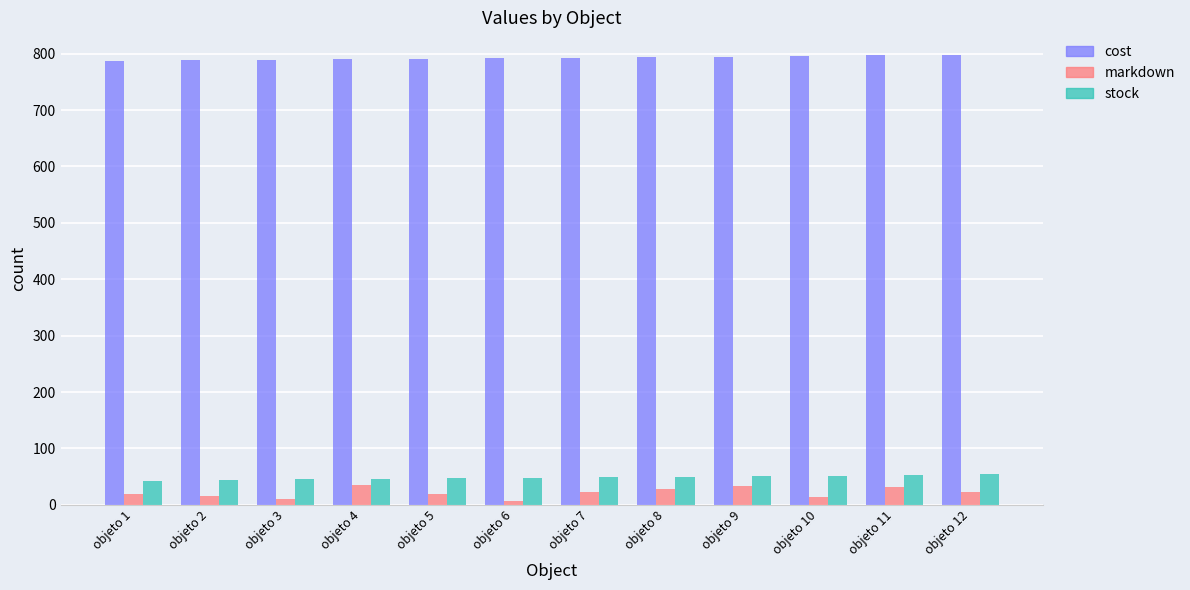

At how many categories does at least one series exceed 49?

12